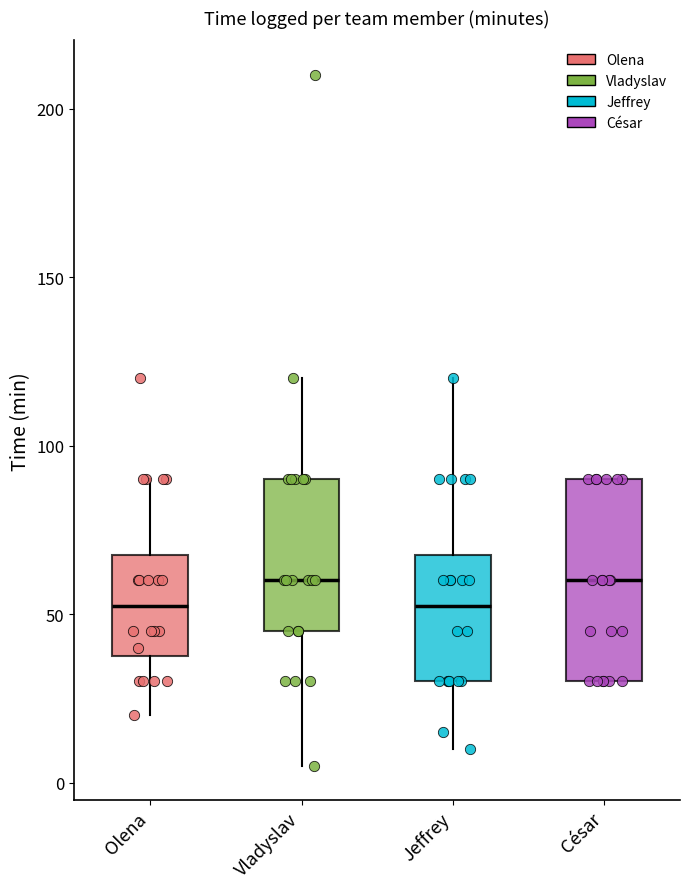

Reading left to right, transcribe this box plot: for each box, give where its median line is, the range the box spans, and where its two whiskers end, as read against the y-axis. The values are not printed on the chart, so give them approximately, as read against the axis.

Olena: median 55, box 40 to 70, whiskers 20 to 90
Vladyslav: median 60, box 45 to 90, whiskers 5 to 120
Jeffrey: median 55, box 30 to 70, whiskers 10 to 120
César: median 60, box 30 to 90, whiskers 30 to 90